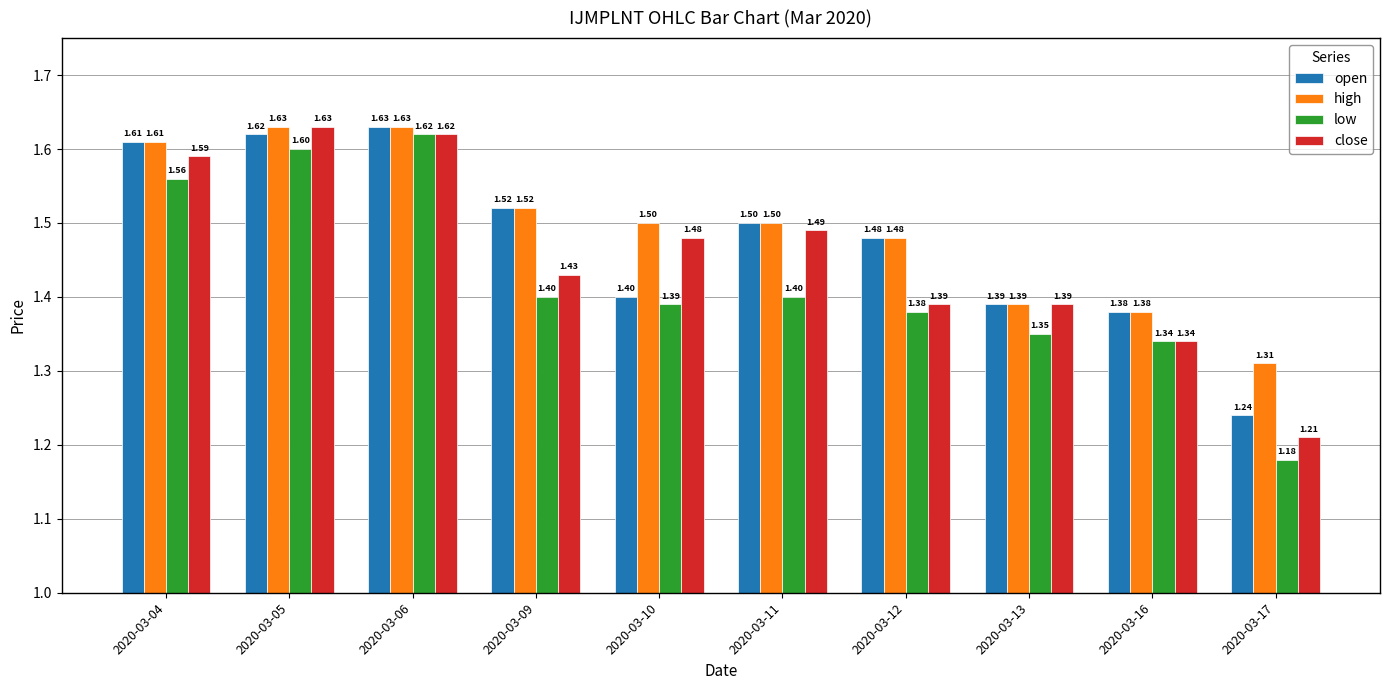

What is the difference between the second highest and minimum values in the open series?

0.4